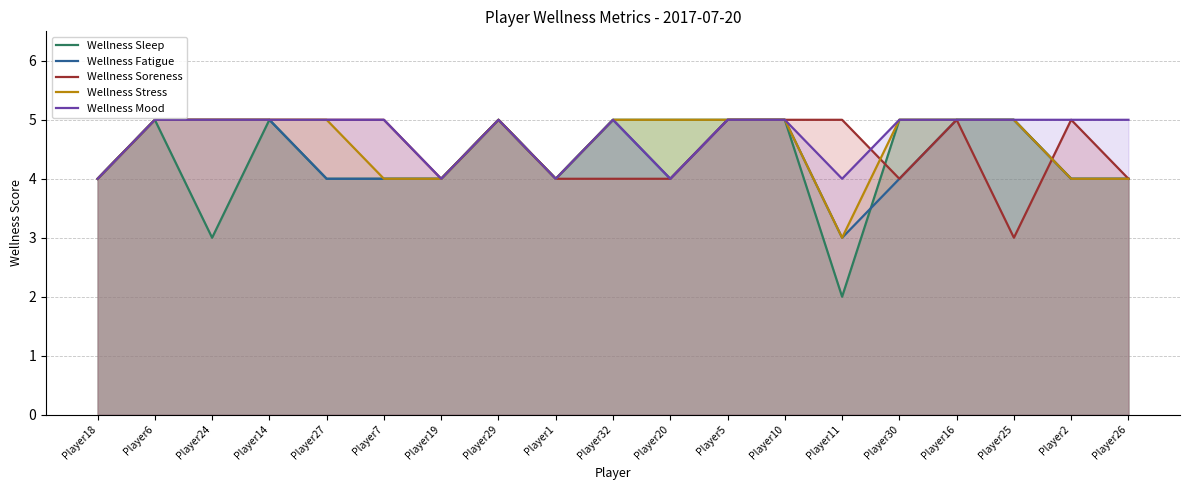

Which series changed the most between Player24 and Player1?

Wellness Sleep